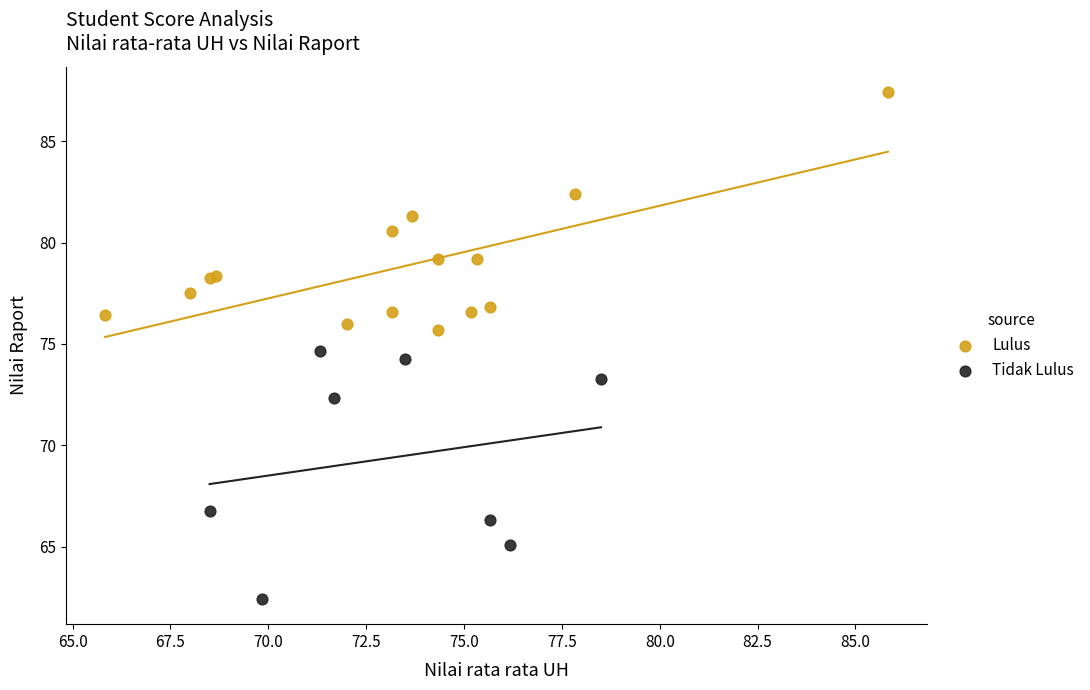

Which series contains the highest Y value?

Lulus